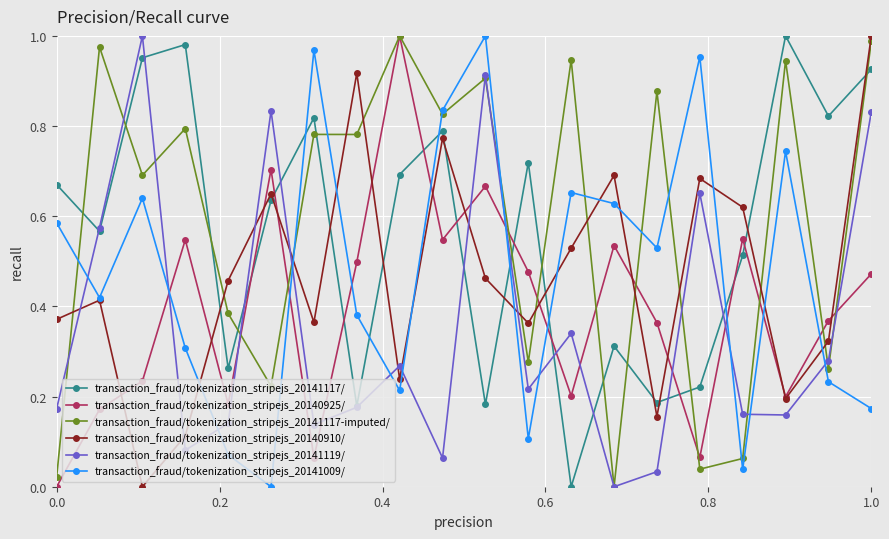

In transaction_fraud/tokenization_stripejs_20141119/, how many points are higher than both neighbors (excluding endpoints)?

6